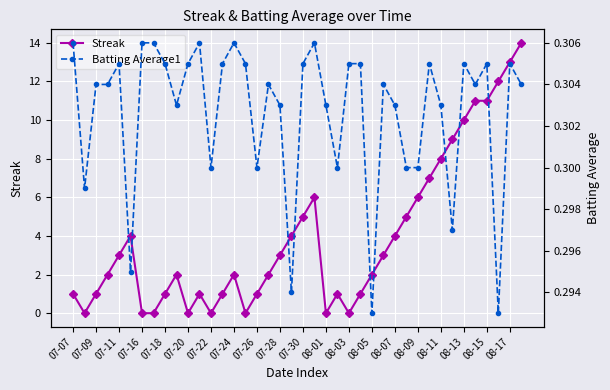

True or false: Streak has a value of 2 at 07-24.

True